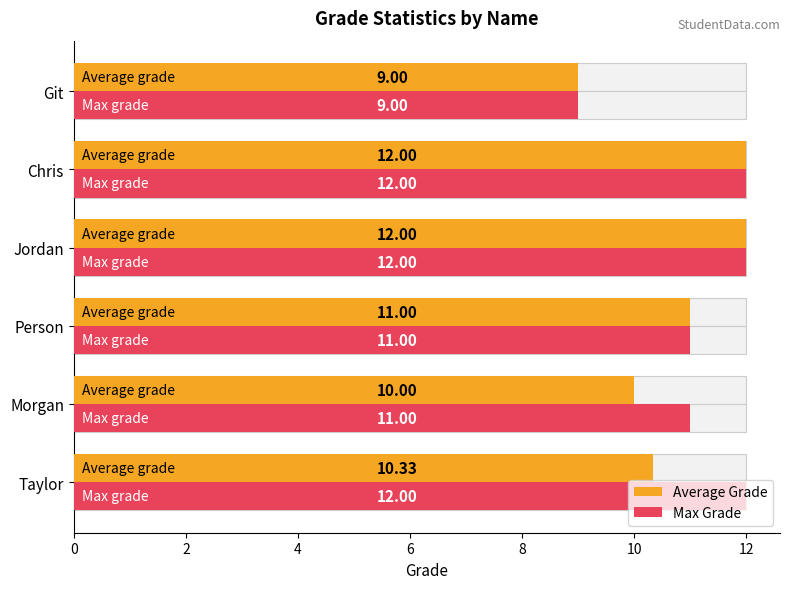

What is the sum of all Average Grade values?

64.3